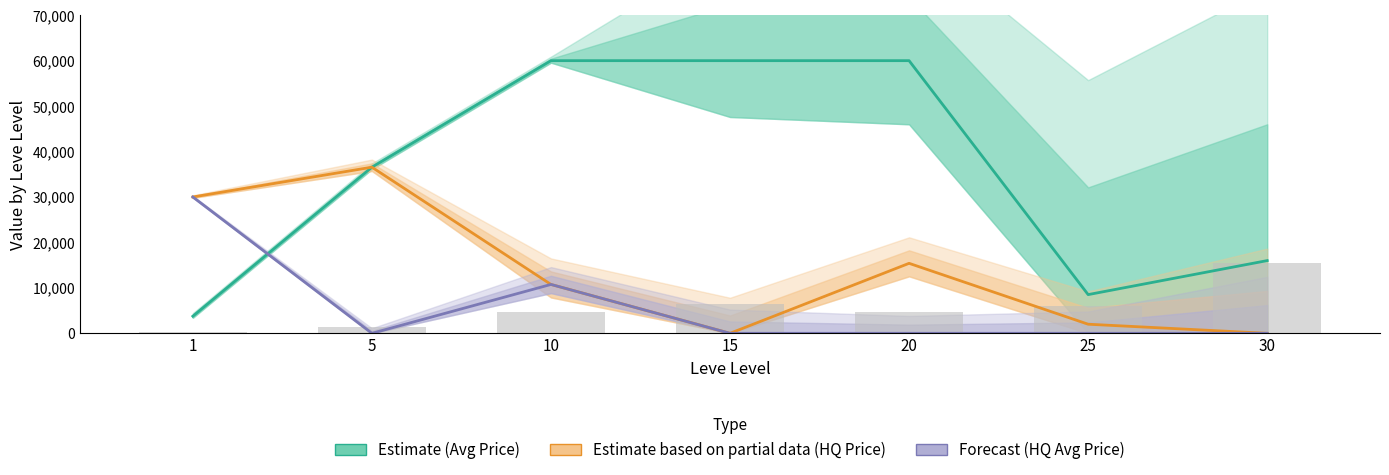

Rank the series by their maximum value, from highest to lowest.

currentAveragePrice, LevePriceHQ, currentAveragePriceHQ, Leve EXP (bars)